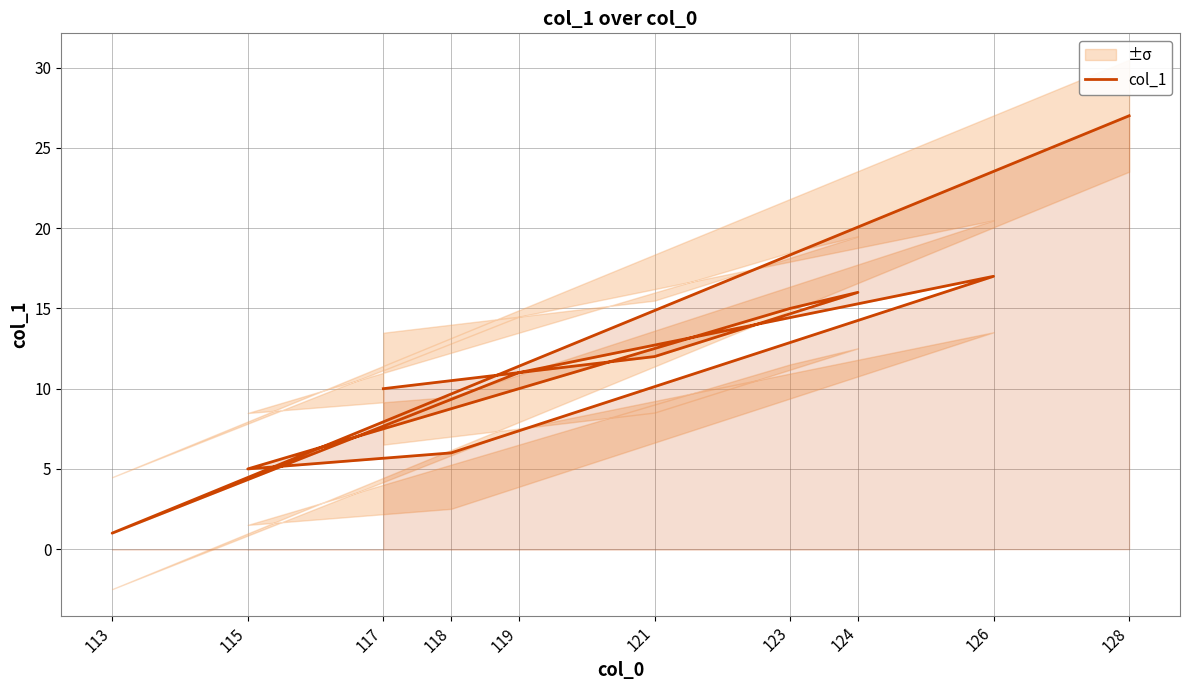

Where is the first local maximum?

124